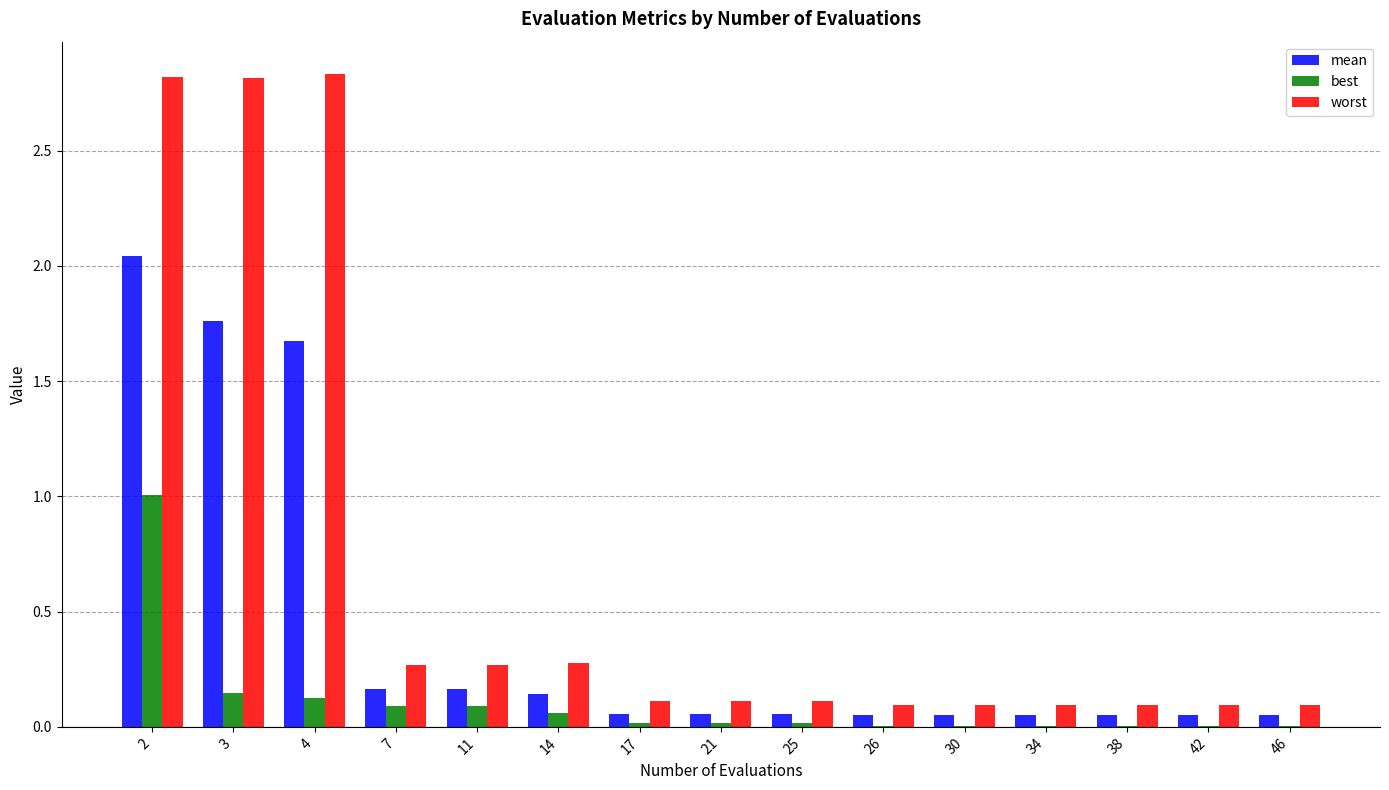

Is the value of worst at 25 greater than the value of mean at 26?

Yes